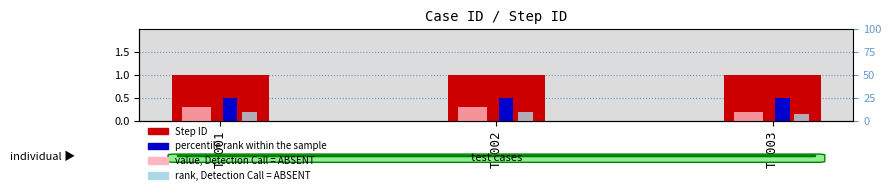

Is the value of percentile rank within the sample at TC003 greater than the value of rank, Detection Call = ABSENT at TC003?

Yes